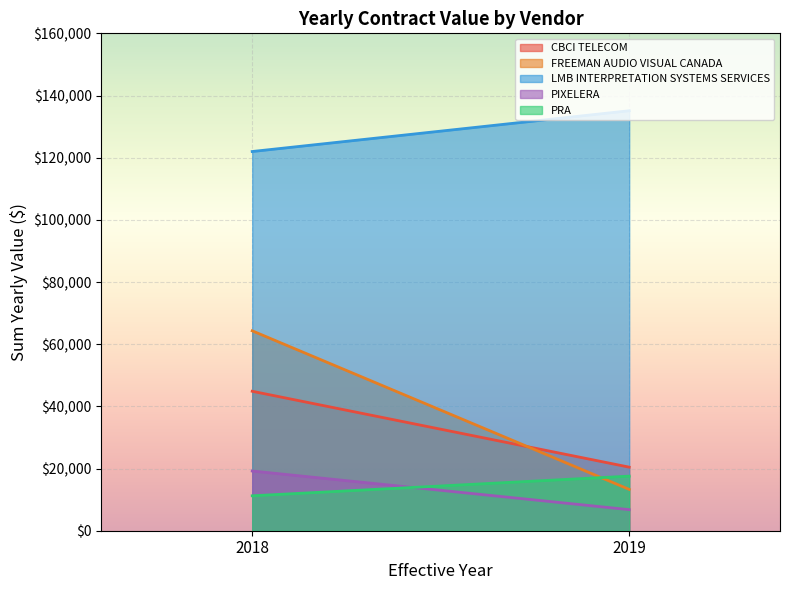

List the series in order of their peak value, highest first.

LMB INTERPRETATION SYSTEMS SERVICES, FREEMAN AUDIO VISUAL CANADA, CBCI TELECOM, PIXELERA, PRA